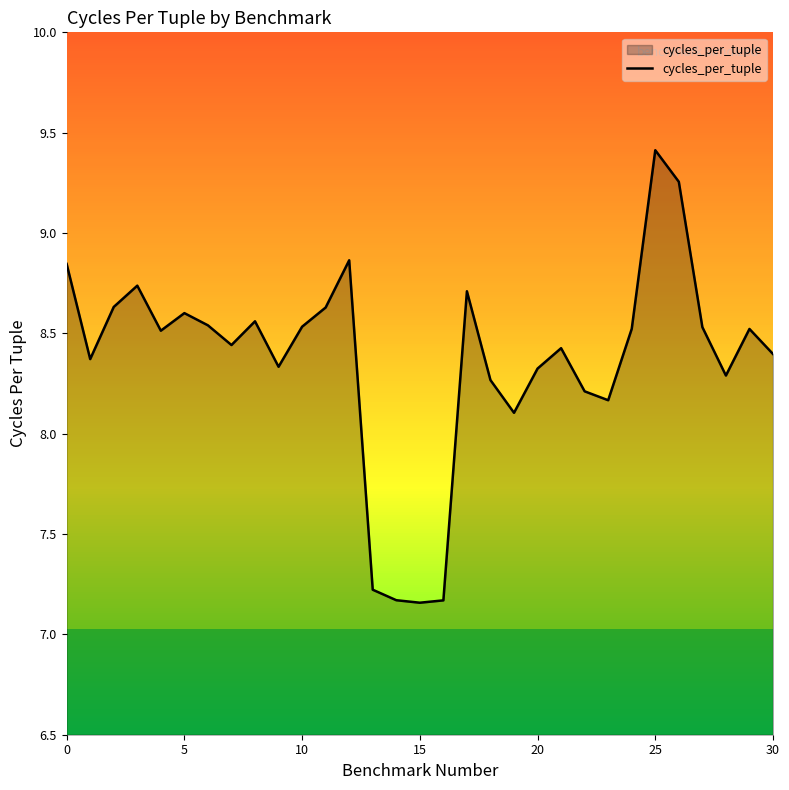

What is the difference between the maximum and minimum values?

2.3